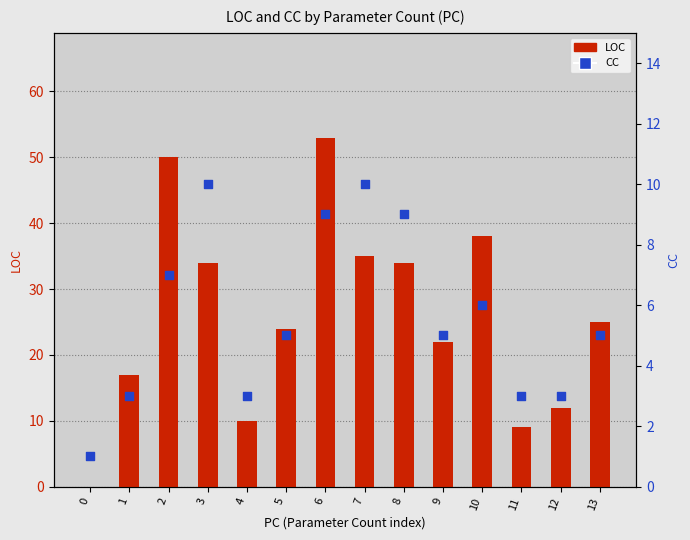

What is the total value across all series at 2?

57